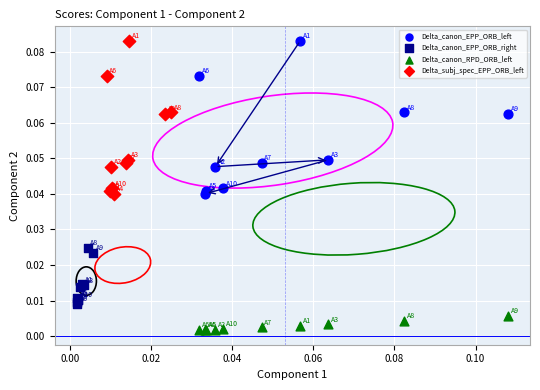

Which series contains the lowest Y value?

Delta_canon_RPD_ORB_left